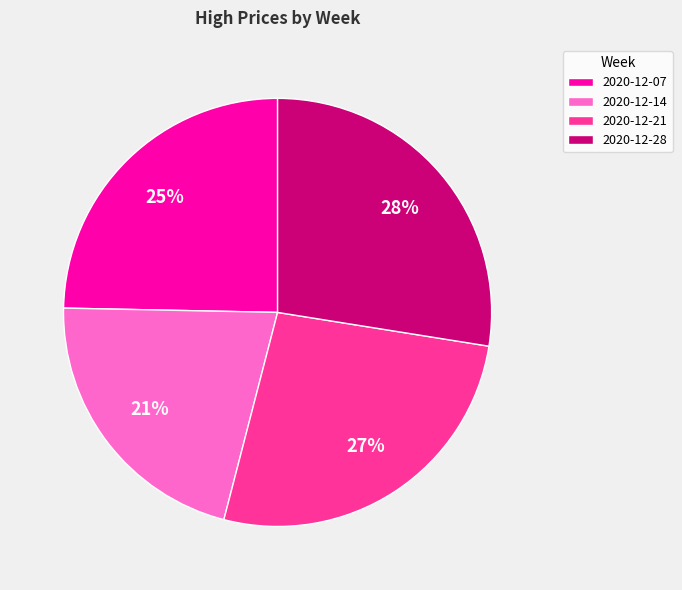

To the nearest percent, what is the average slice percentage?

25%